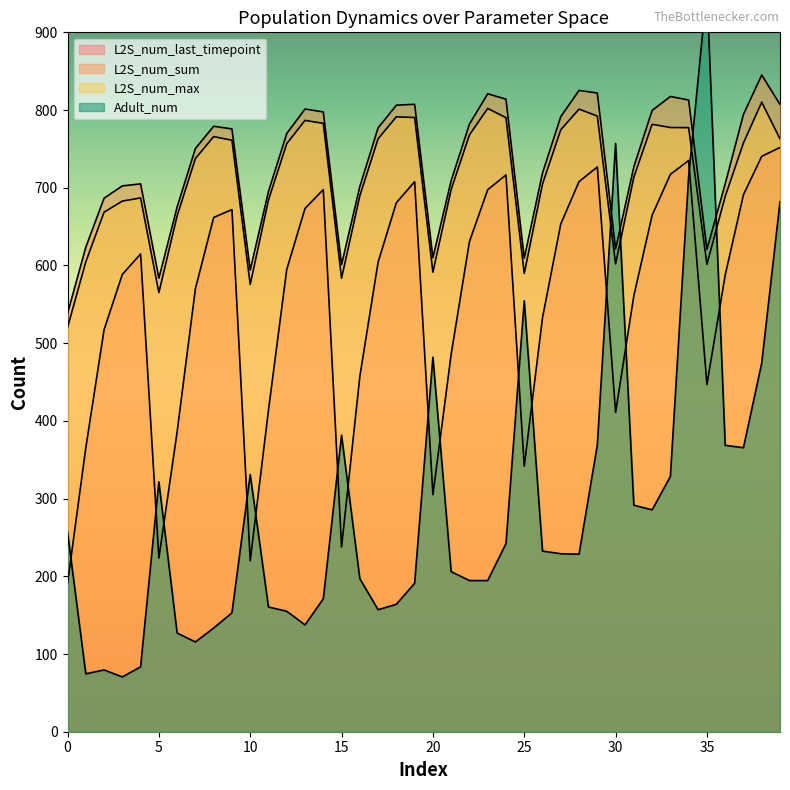

At which category does the chart reach its minimum across all series?

3